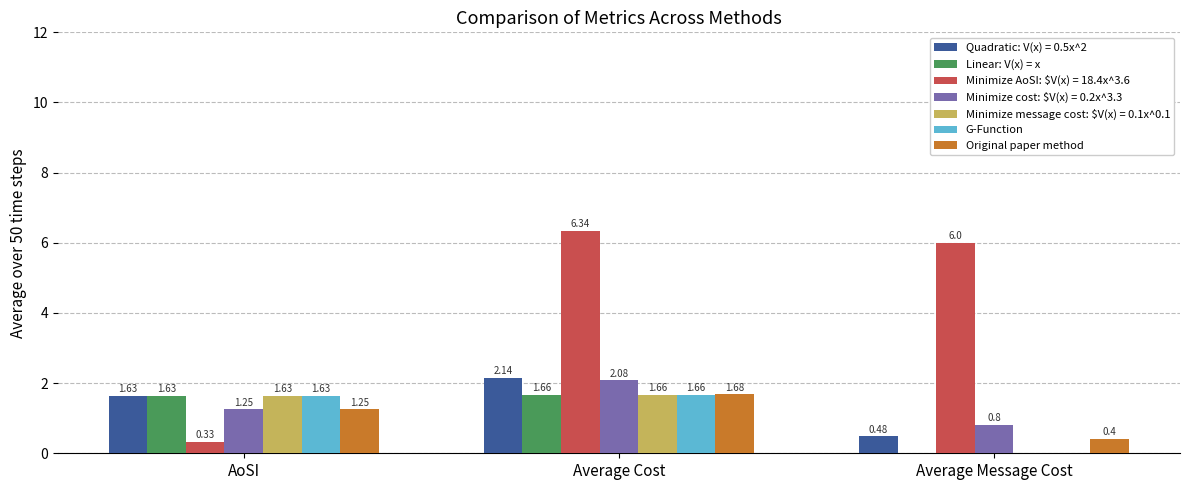

What is the sum of all Minimize AoSI: $V(x) = 18.4x^3.6 values?

12.7